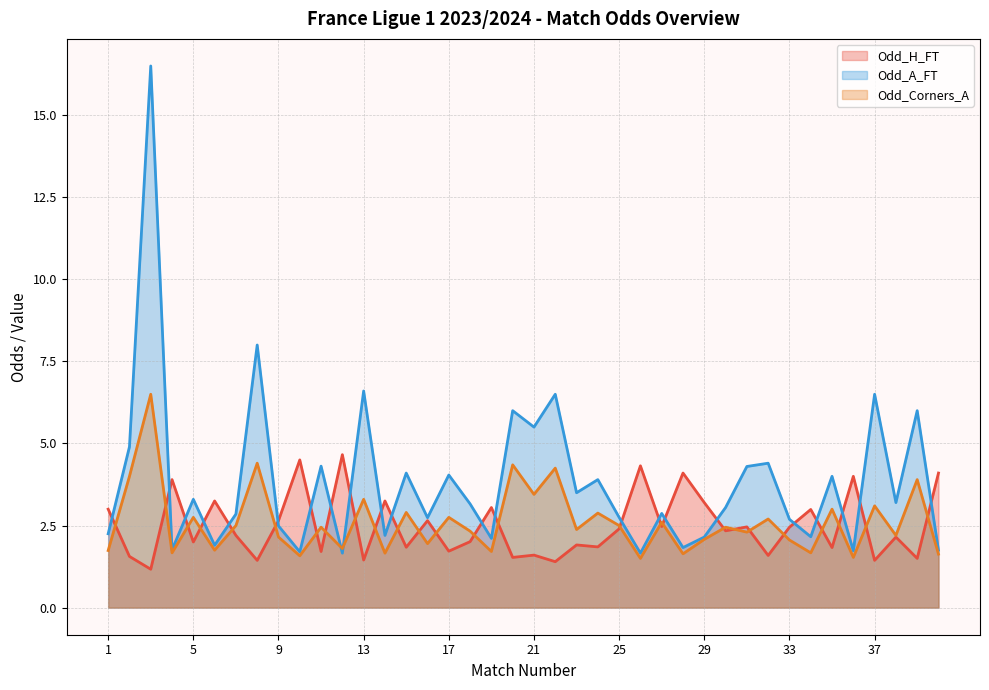

Which series has the largest total across all categories?

Odd_A_FT